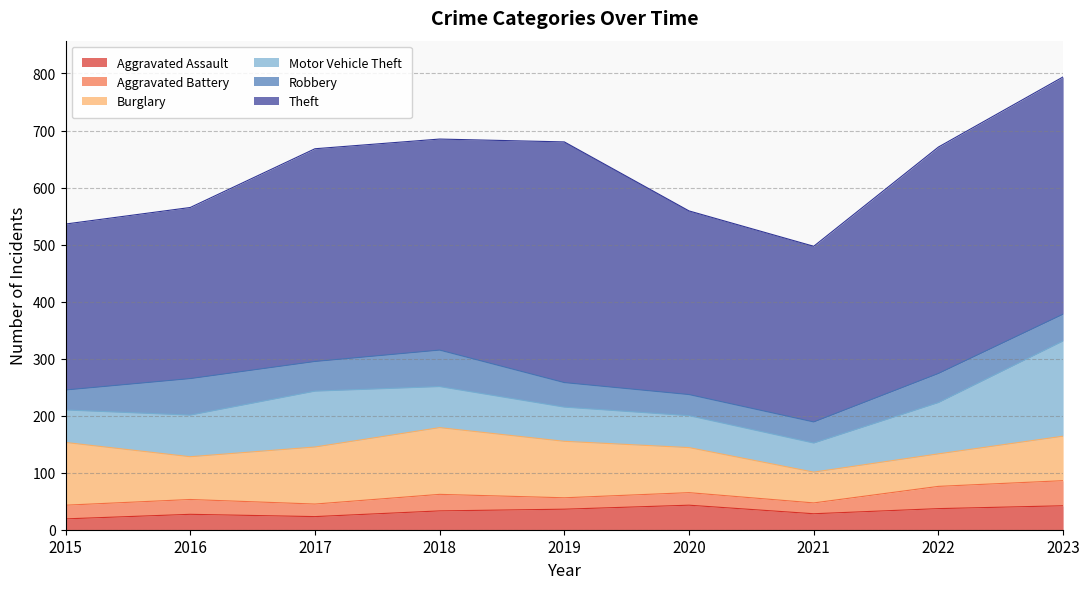

How many lines are shown in the chart?

6